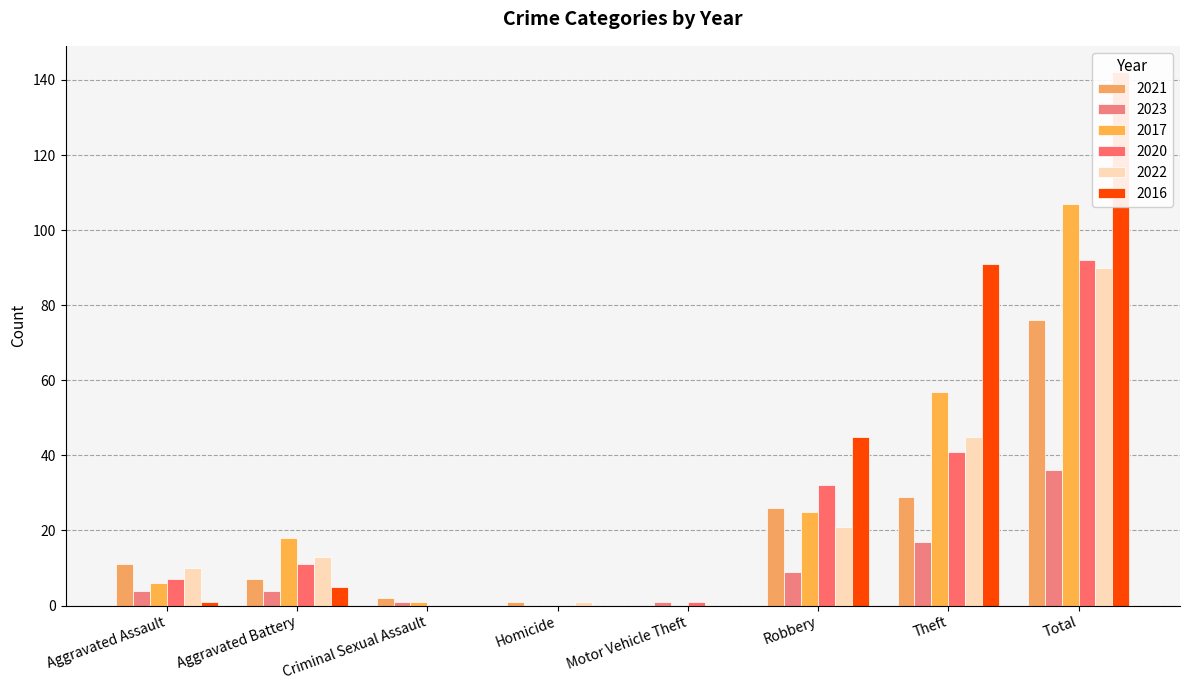

How many positive values does the 2021 series have?

7